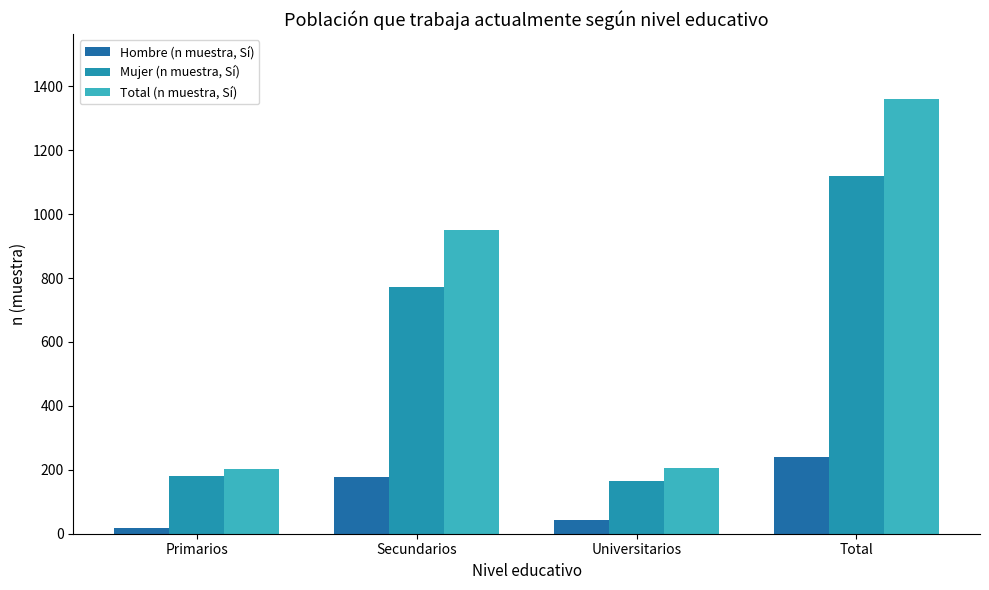

What is the difference between the highest and lowest values at Total?

1119